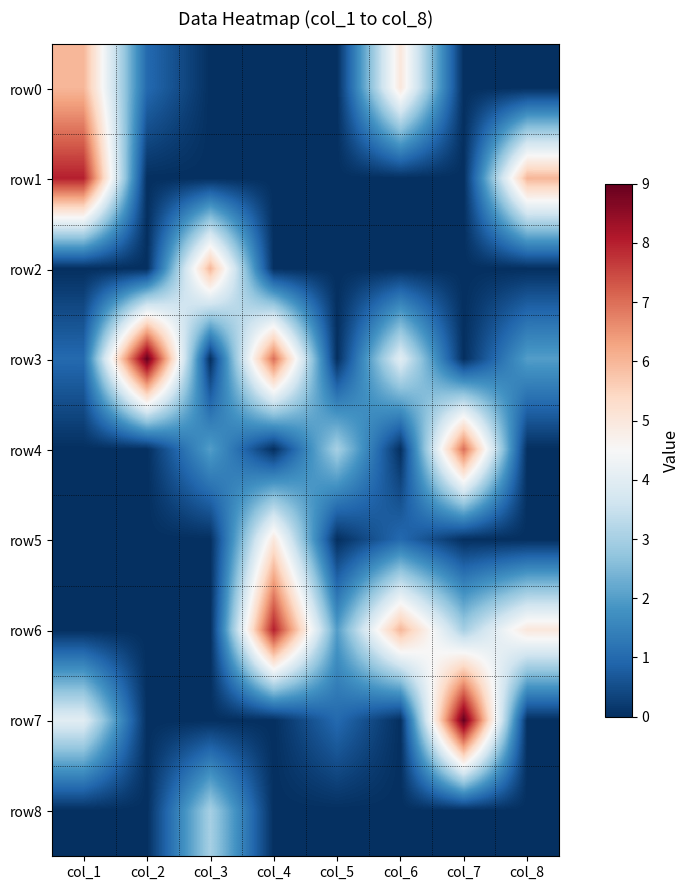

At which category is the sum across all series the highest?

col_4